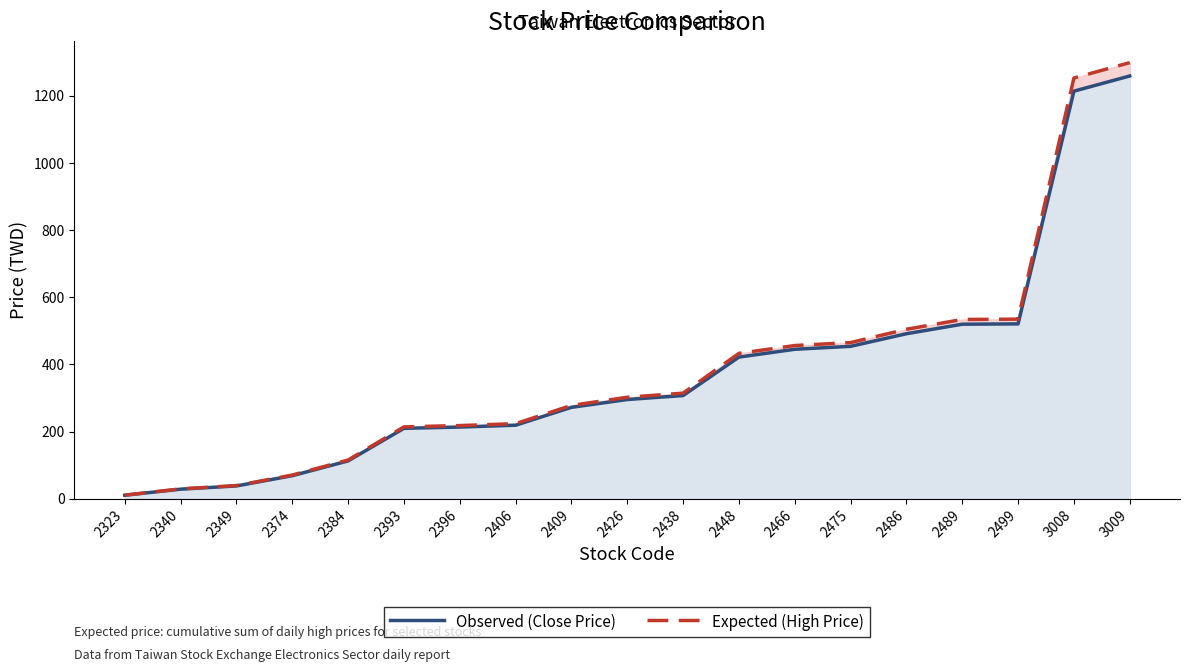

What is the sum of all Expected (High Price) values?

7293.2